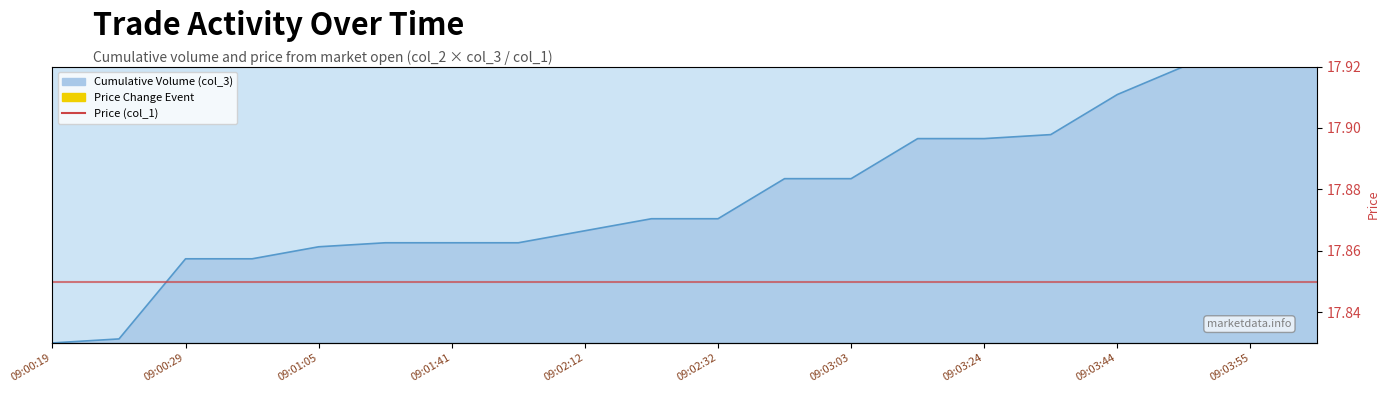

How many values are between 17 and 18?

20